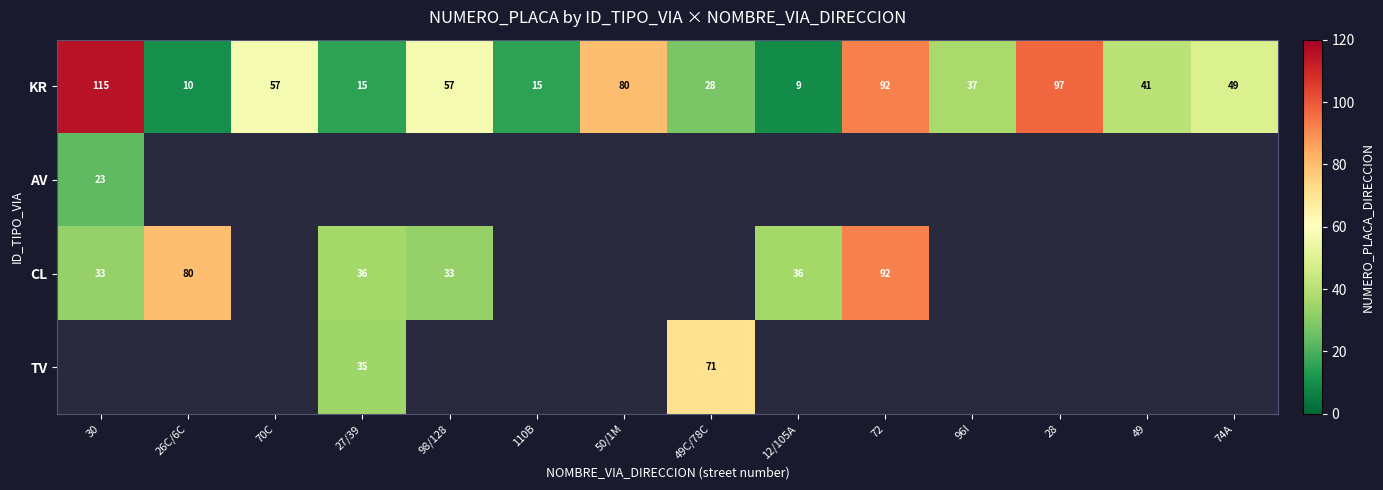

Where does the KR series first go above 49?

30